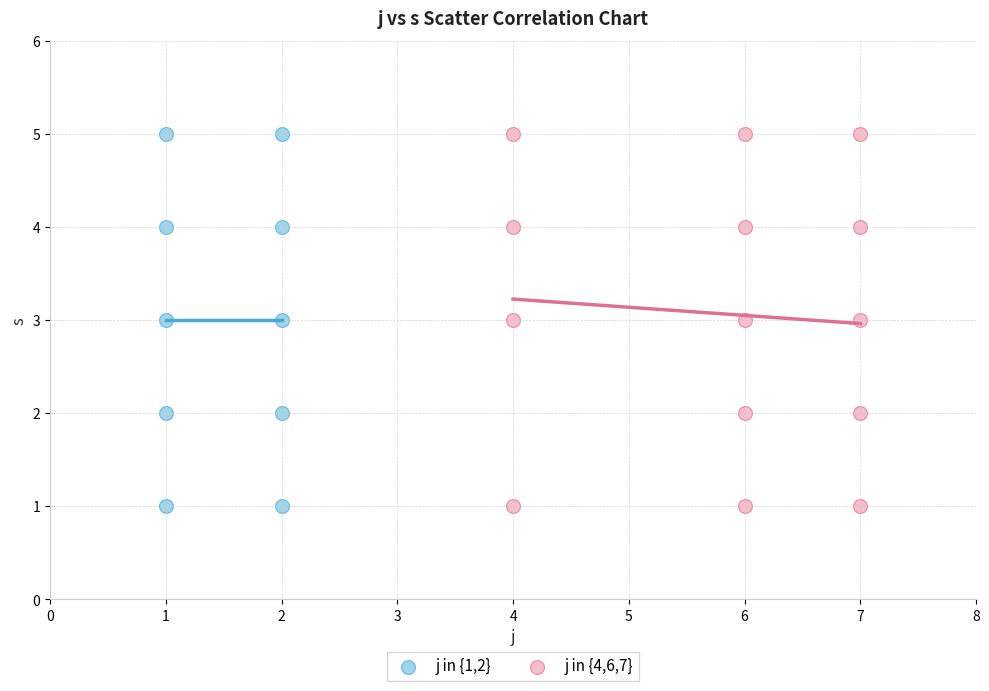

What are all the series names shown in the legend?

j in {1,2}, j in {4,6,7}